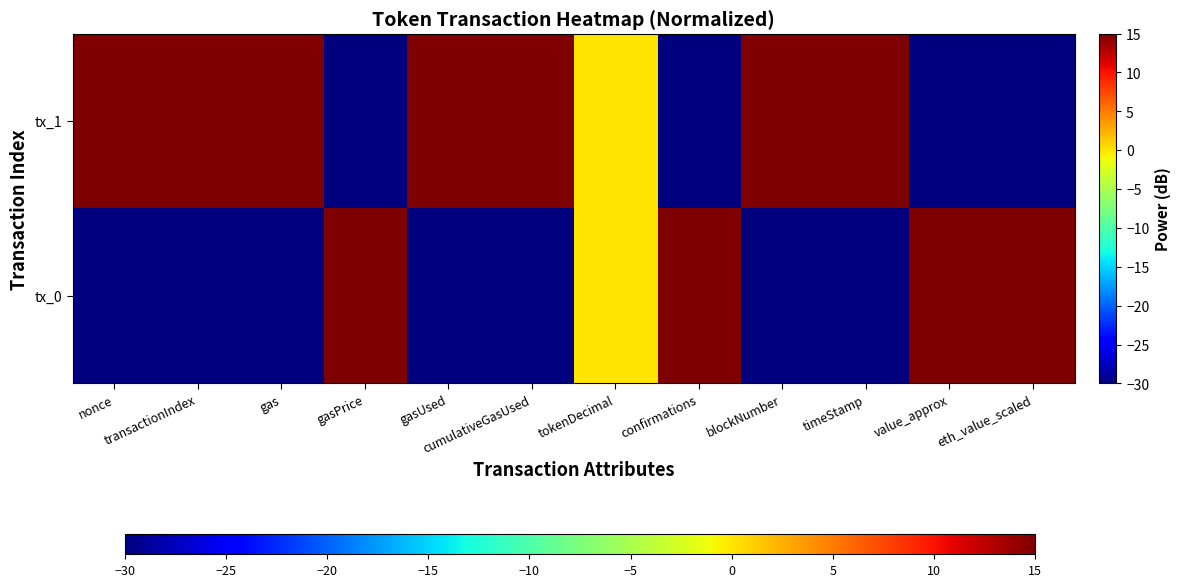

Which series has the largest total across all categories?

tx_1